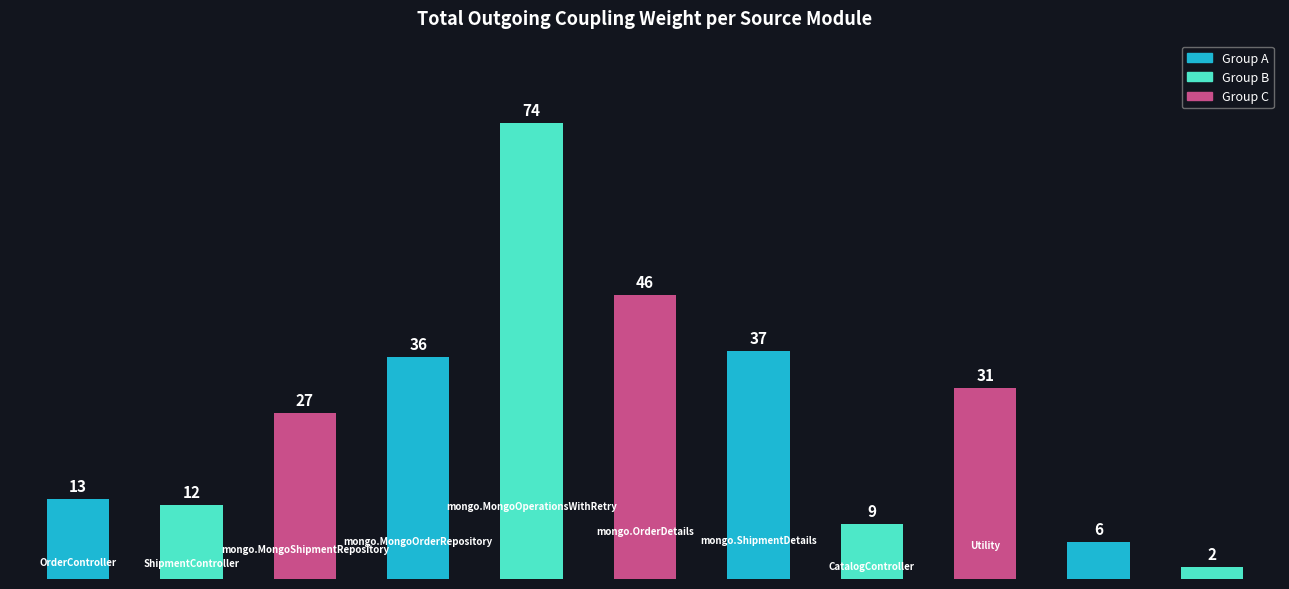

Does the chart contain any negative values?

No